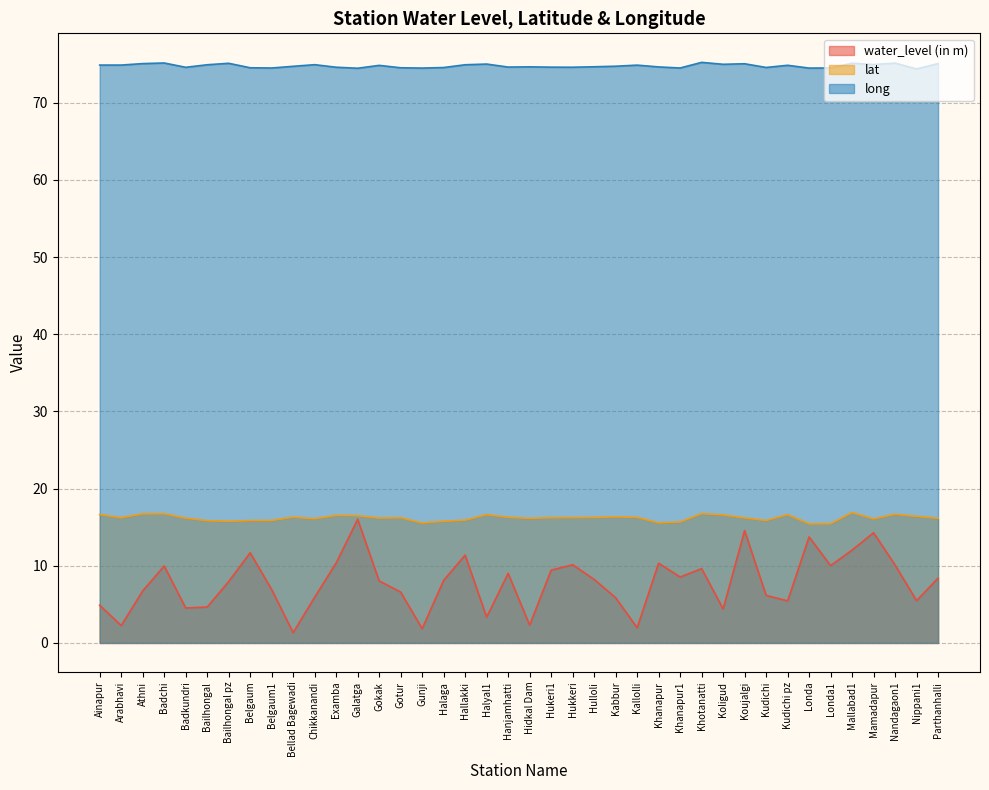

Reading left to right, transcribe all the data shown in this chart.

water_level (in m): 4.9	2.2	6.7	10.0	4.5	4.7	8.0	11.7	6.9	1.3	5.9	10.4	16.0	8.0	6.6	1.9	8.1	11.4	3.4	9.0	2.3	9.4	10.1	8.2	5.9	2.0	10.3	8.5	9.6	4.4	14.6	6.2	5.5	13.7	10.0	12.0	14.3	10.1	5.5	8.4
lat: 16.6	16.2	16.7	16.7	16.2	15.8	15.8	15.9	15.9	16.3	16.1	16.5	16.5	16.2	16.2	15.5	15.8	15.9	16.6	16.3	16.1	16.2	16.2	16.3	16.3	16.3	15.6	15.7	16.8	16.6	16.2	15.9	16.6	15.4	15.4	16.9	16.1	16.7	16.4	16.1
long: 74.9	74.9	75.1	75.2	74.6	74.9	75.1	74.5	74.5	74.7	74.9	74.6	74.5	74.8	74.5	74.5	74.6	74.9	75.0	74.6	74.7	74.6	74.6	74.7	74.7	74.9	74.6	74.5	75.2	75.0	75.0	74.6	74.8	74.5	74.5	75.1	75.0	75.1	74.4	75.1